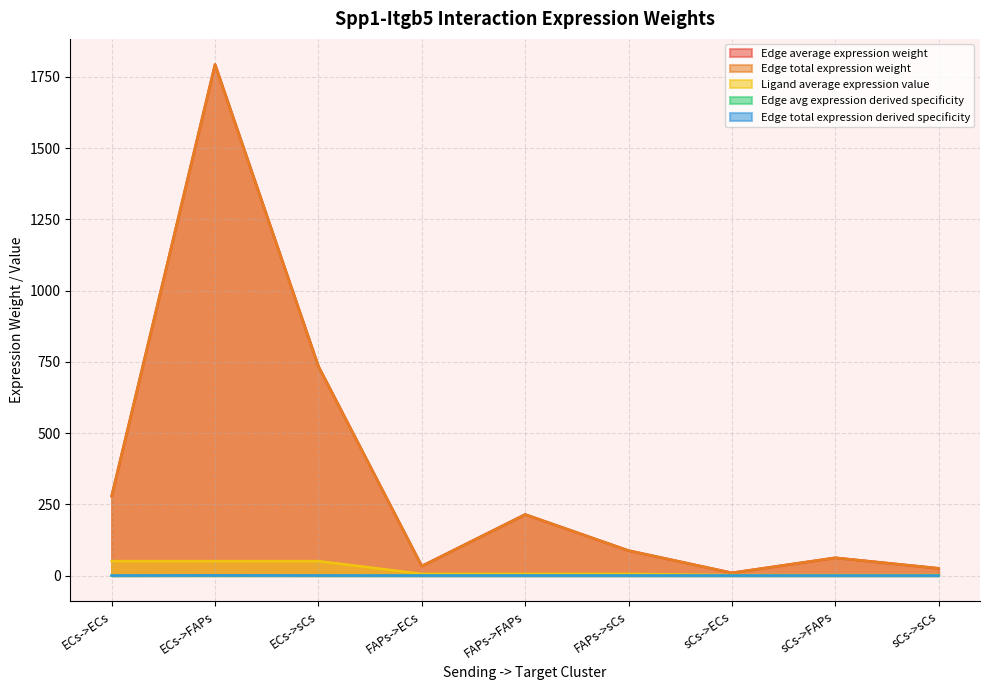

At which category does Edge total expression weight reach its first local valley?

FAPs->ECs